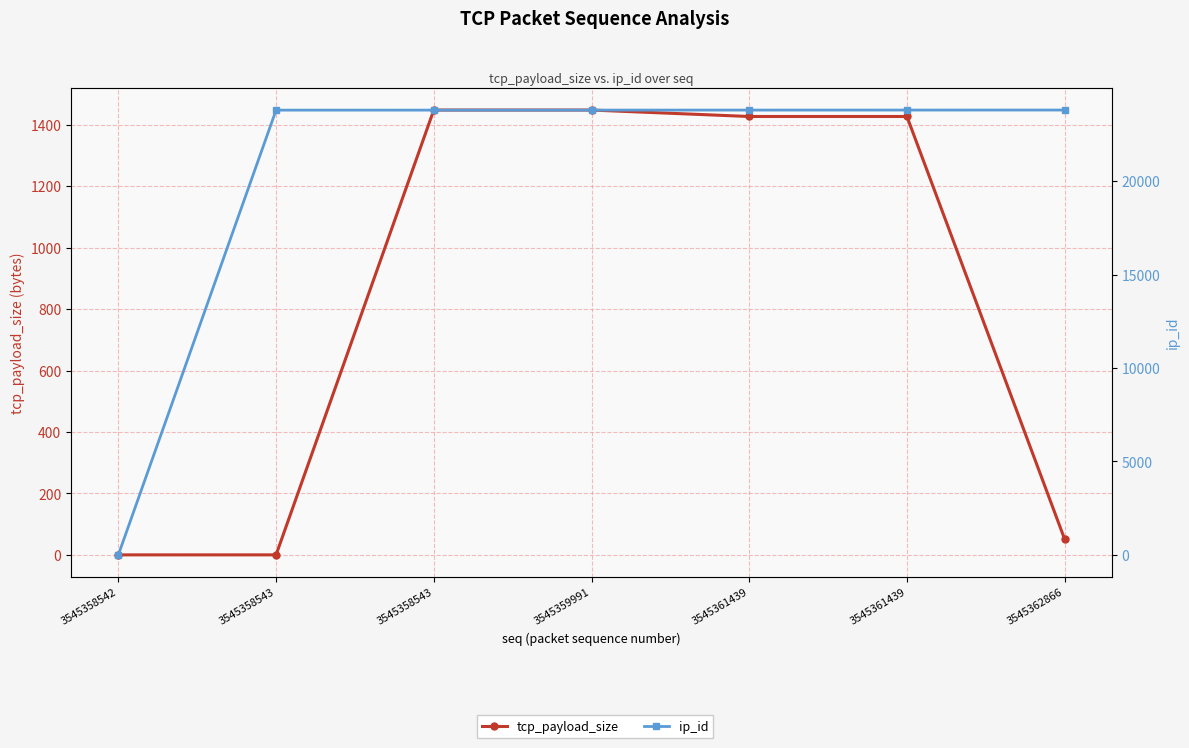

True or false: ip_id has more than 0 points higher than both neighbors.

False